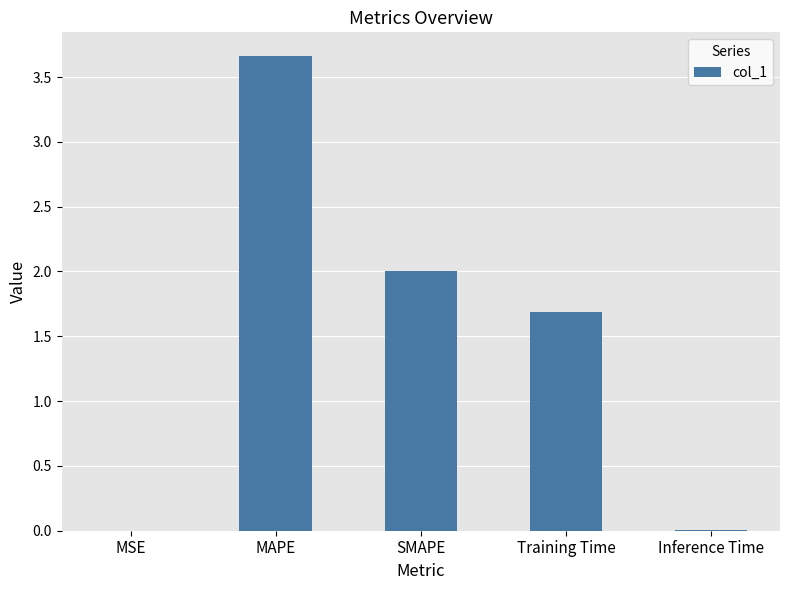

Which category has the highest value across all series?

MAPE